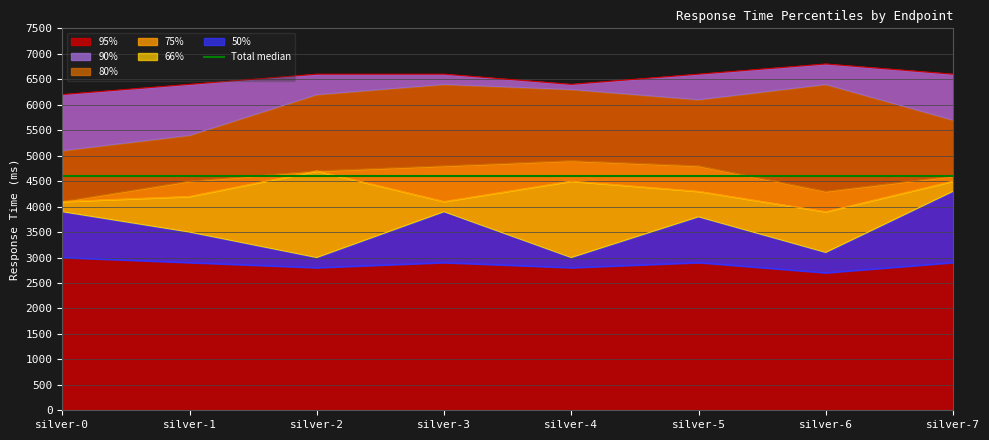

True or false: 95% and 90% intersect in this chart.

False